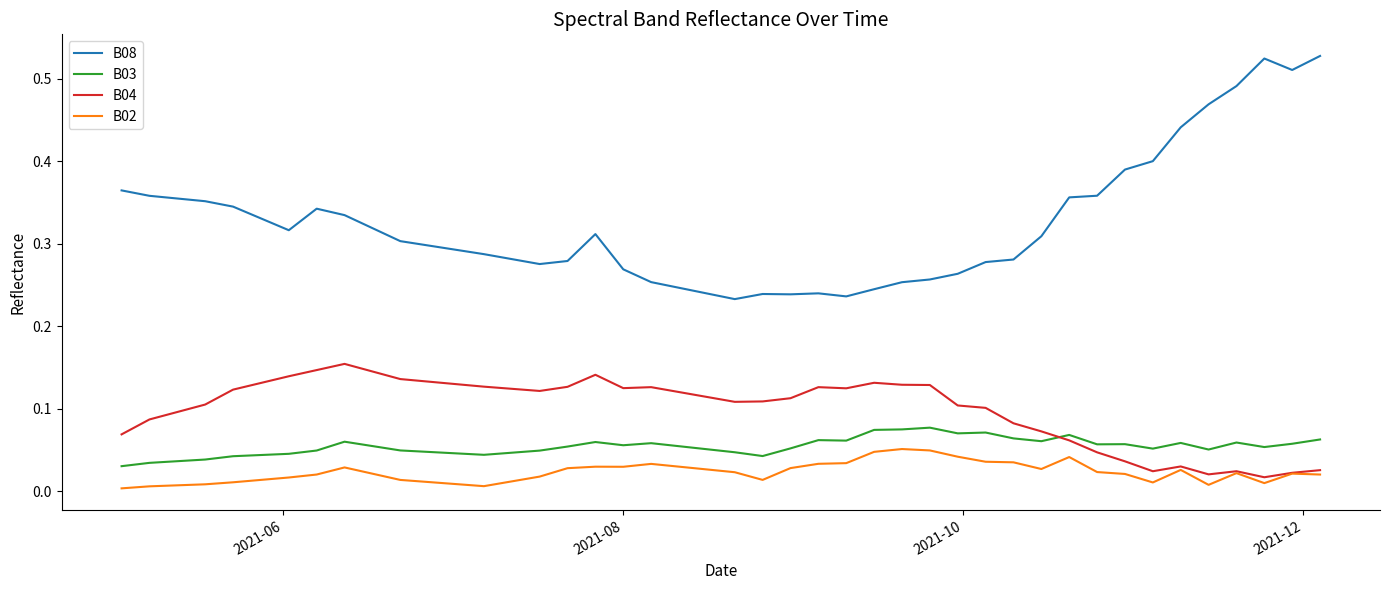

Which series has the widest spread of values?

B08